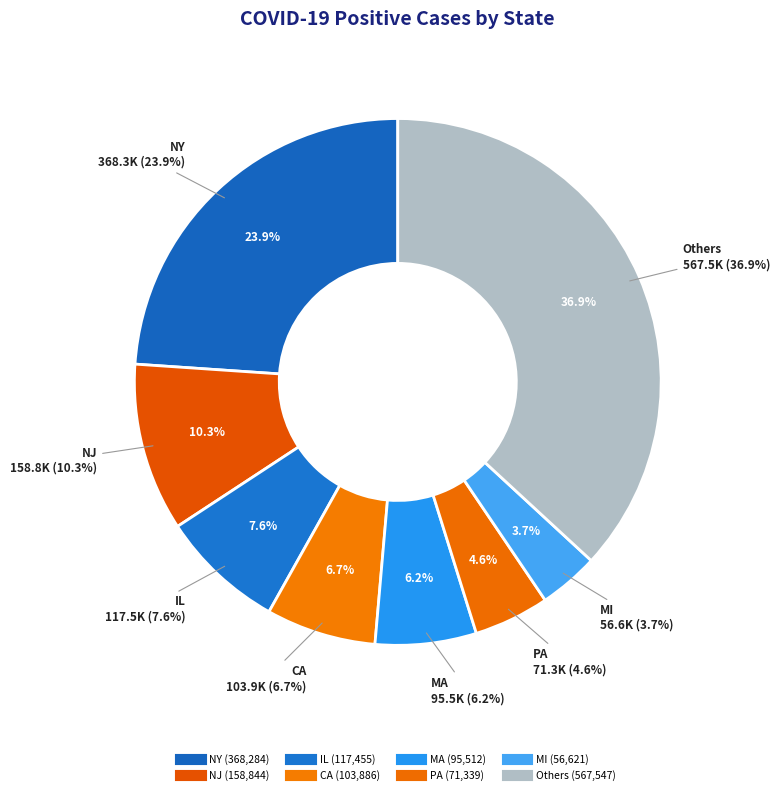

What portion of the pie excludes NJ?

89.7%